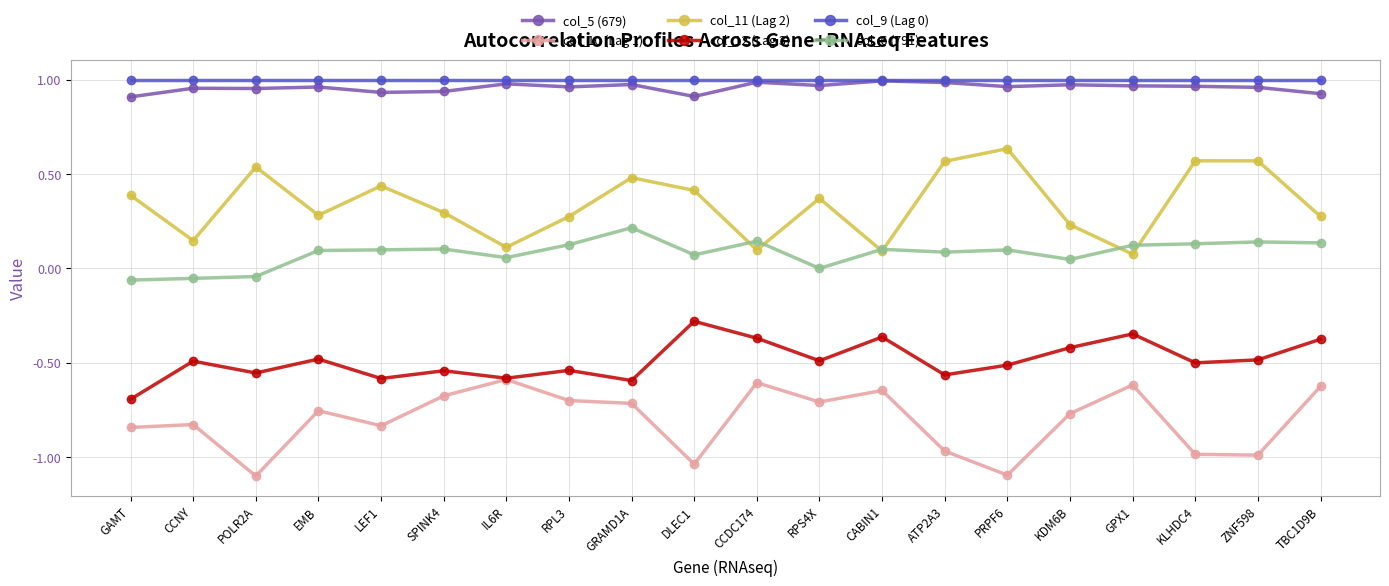

The value of col_12 (Lag 3) at IL6R is -1.0. True or false?

False